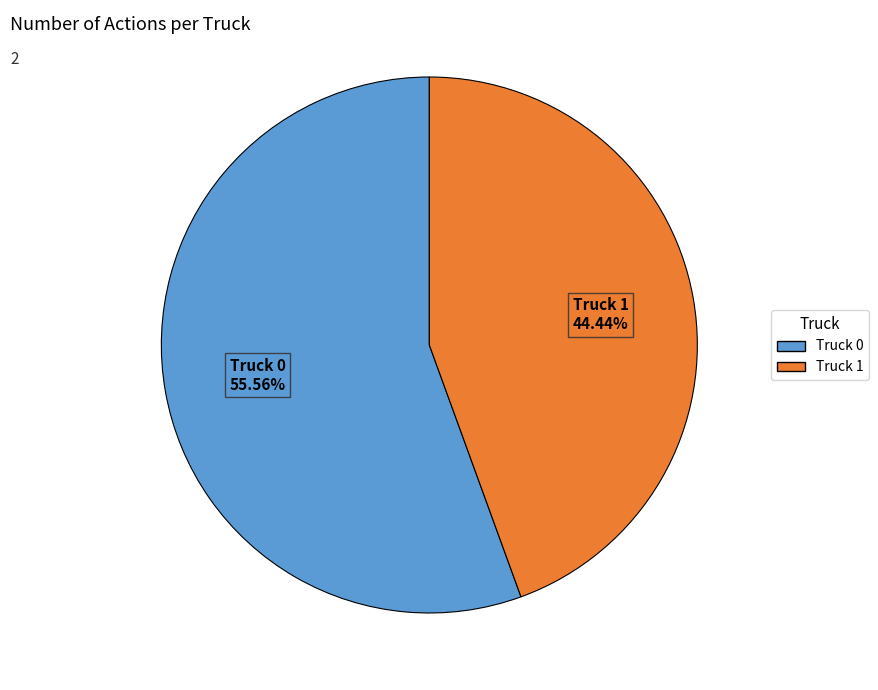

How much of the chart is everything except Truck 0?

44.4%